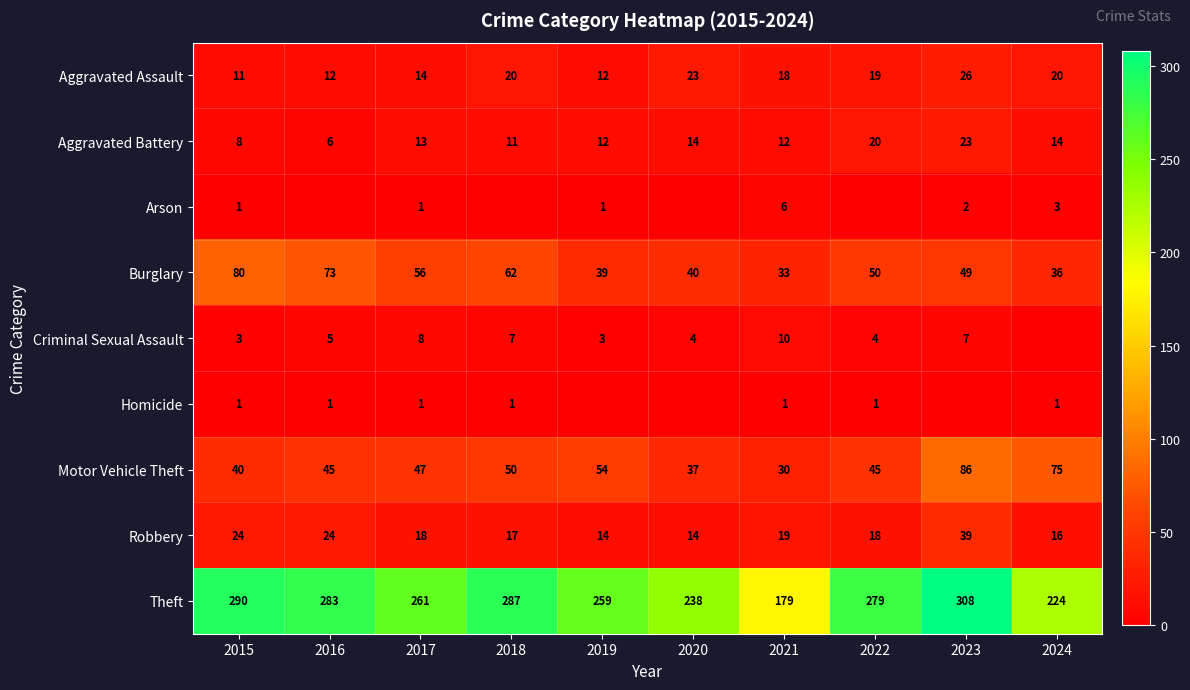

At which label does Aggravated Battery reach its minimum?

2016